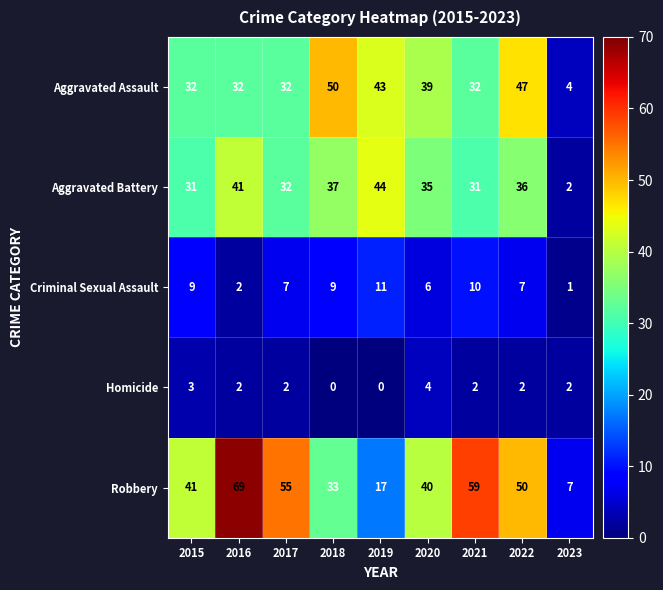

What is the greatest value displayed?

69